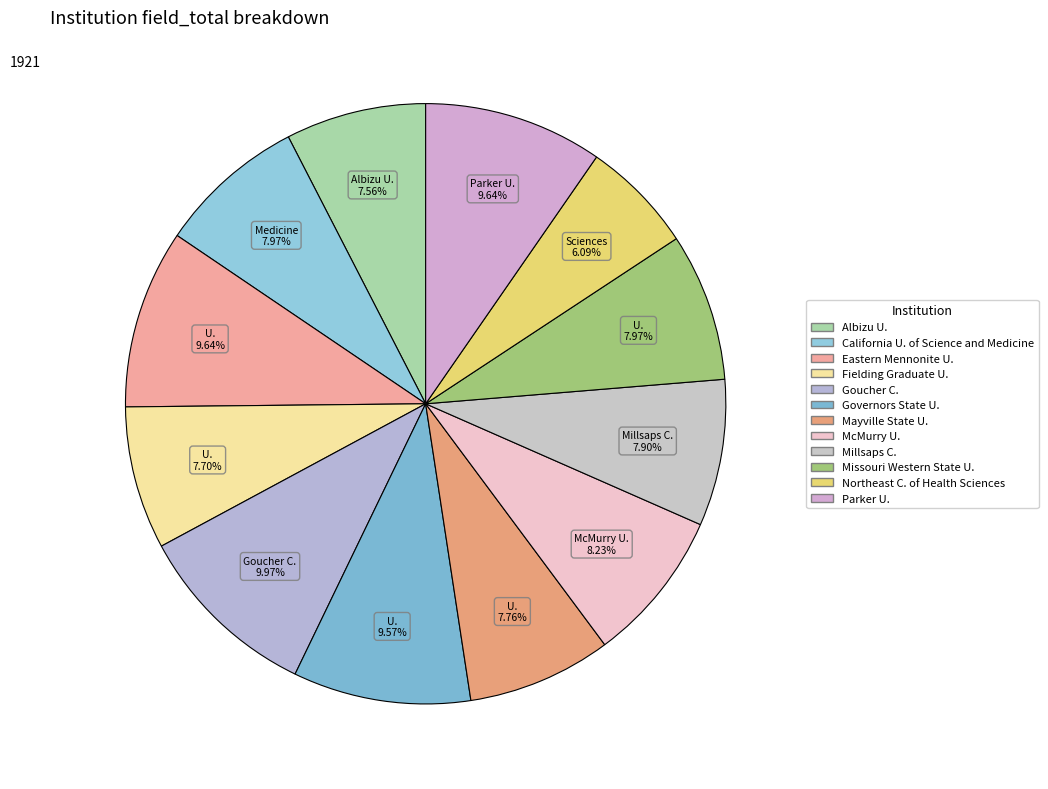

How many segments does this pie chart have?

12